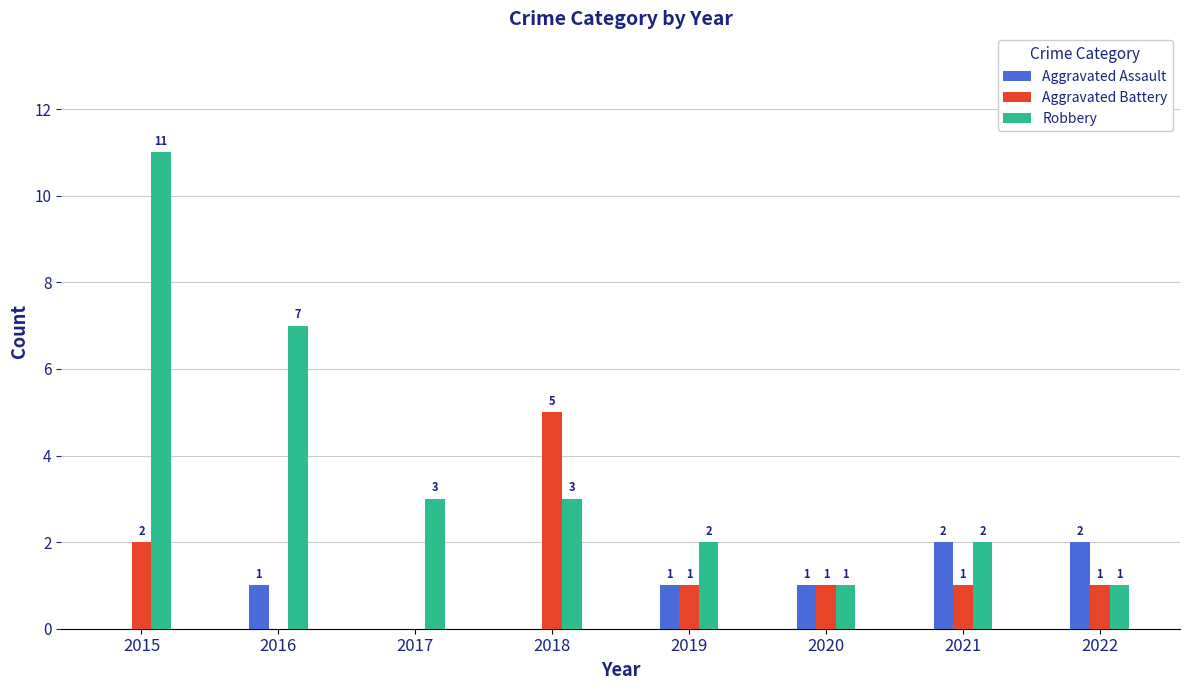

At which label does Aggravated Battery first exceed 1?

2015